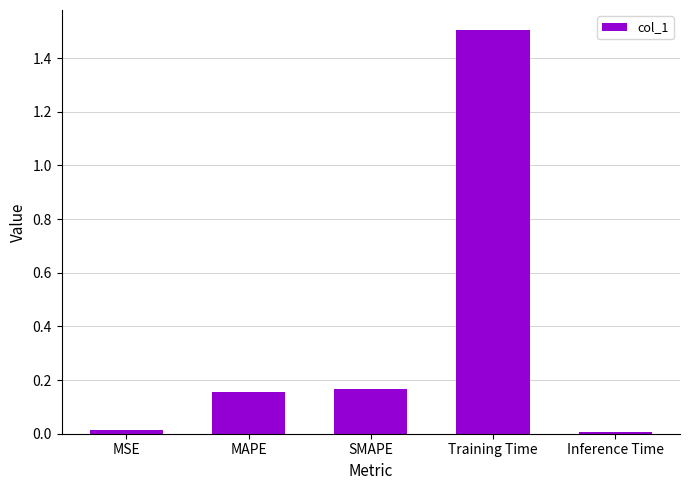

What is the sum of all values?

1.8